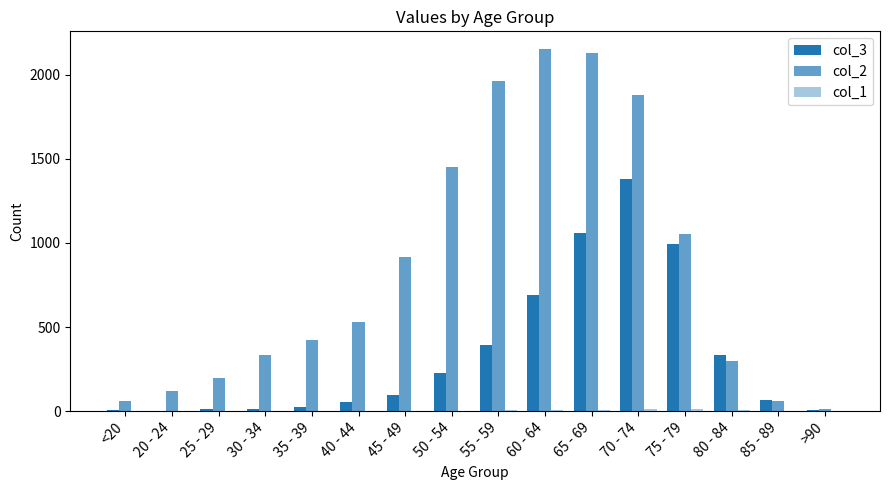

What is the total value across all series at 70 - 74?

3277